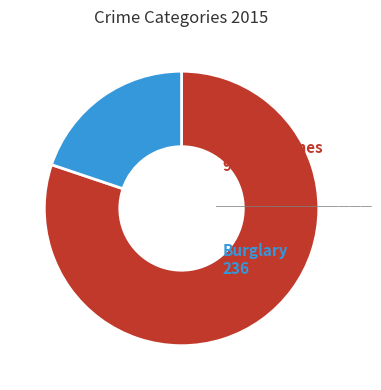

How many segments does this pie chart have?

2